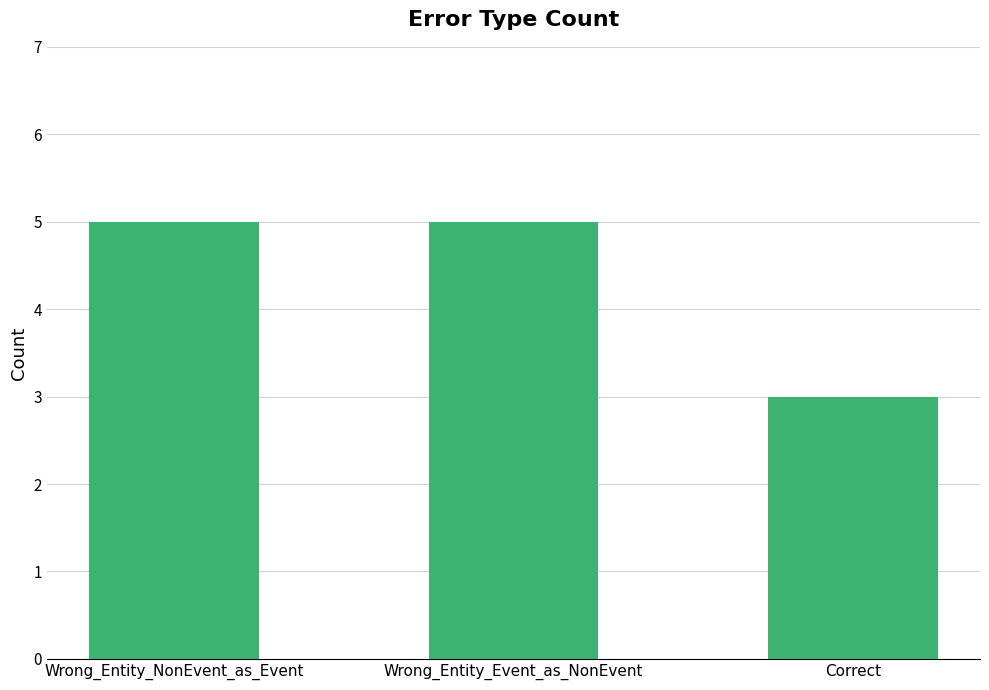

The chart shows a value of 5 at Wrong_Entity_Event_as_NonEvent. True or false?

True